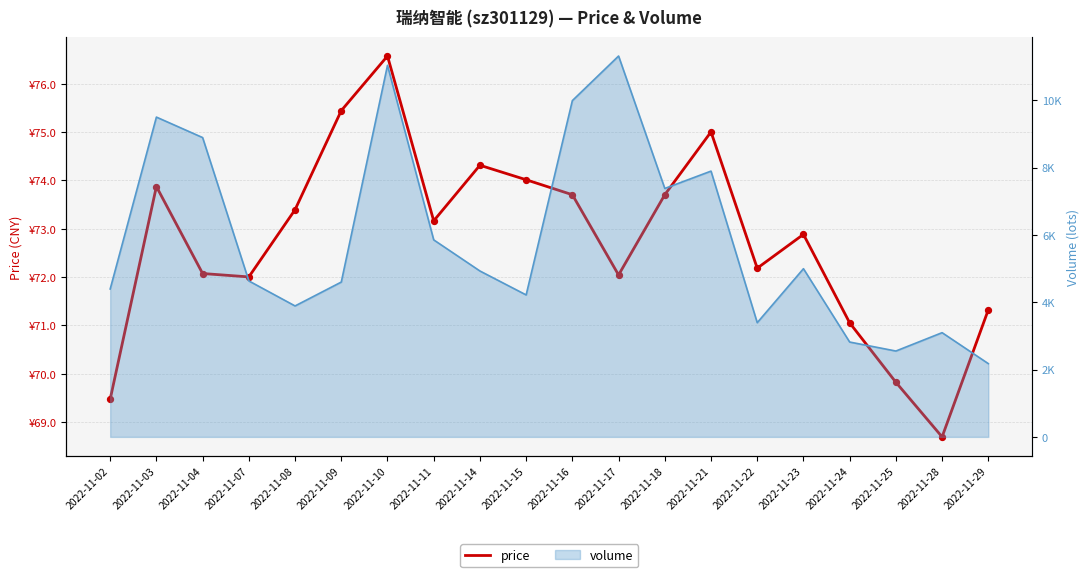

What is the change in value from 2022-11-11 to 2022-11-29?

-1.8